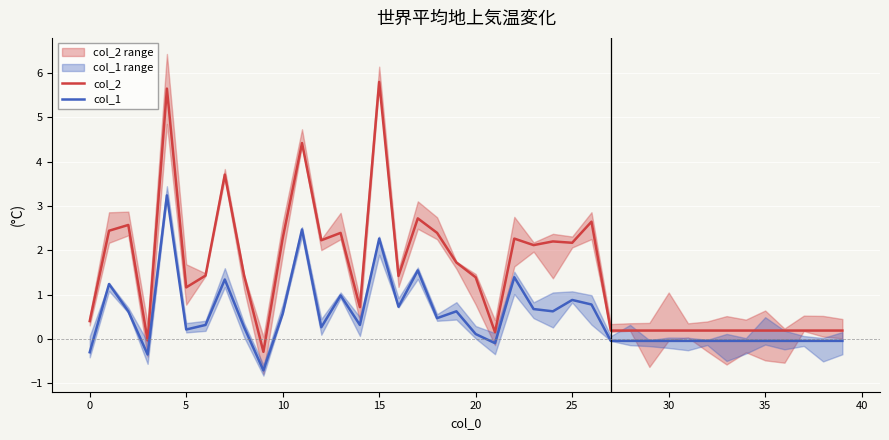

Rank the series by their maximum value, from highest to lowest.

col_2, col_1